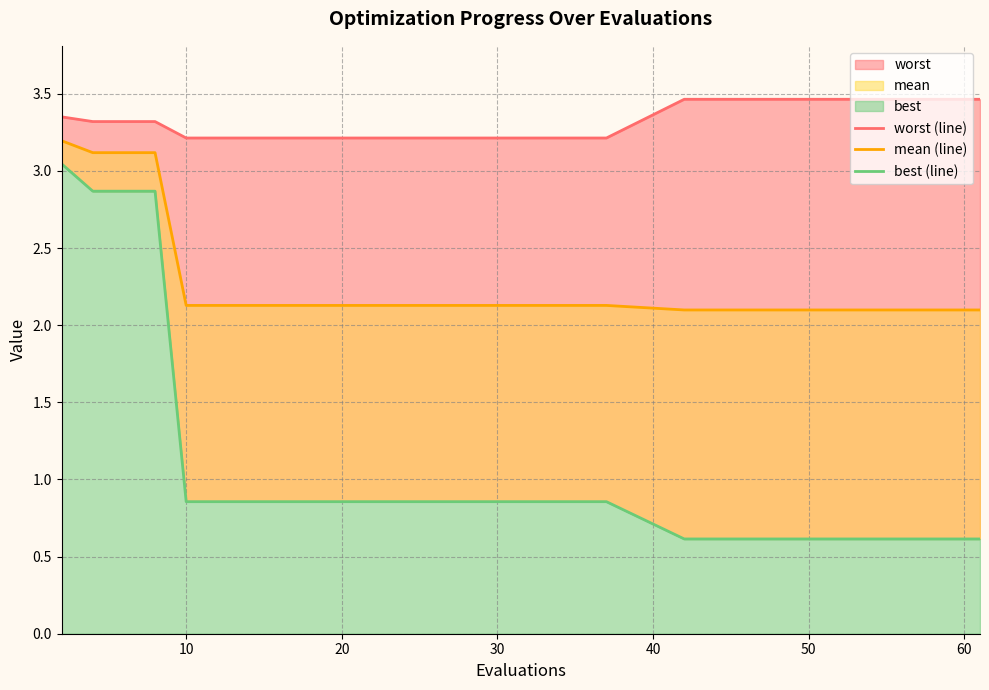

What is the minimum value shown in the chart?

0.6